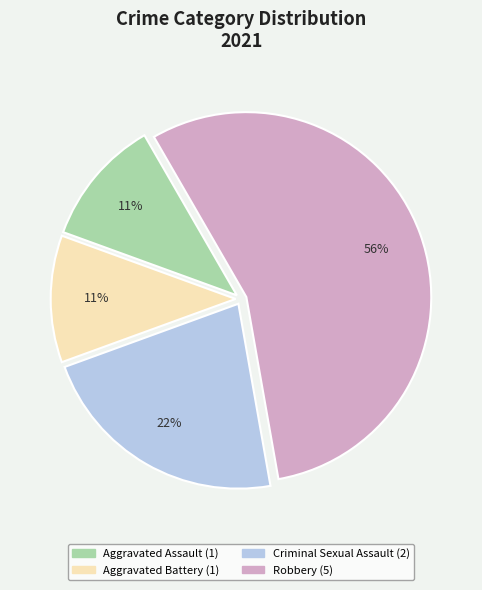

What percentage is the Aggravated Battery slice, to the nearest percent?

11%